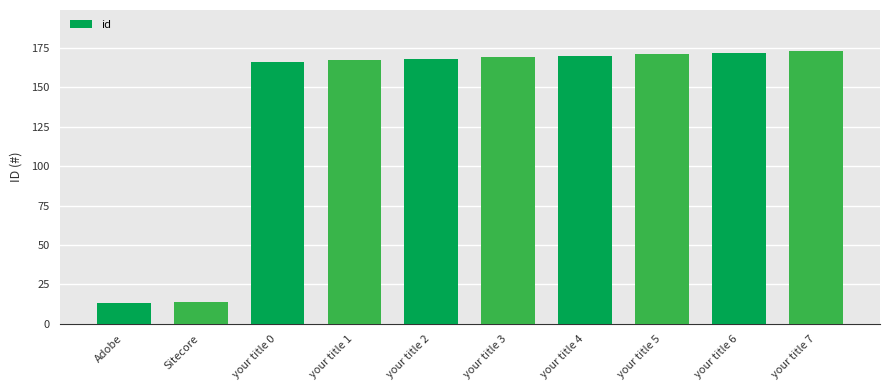

What is the ratio of the value at Sitecore to the value at your title 0?

0.1